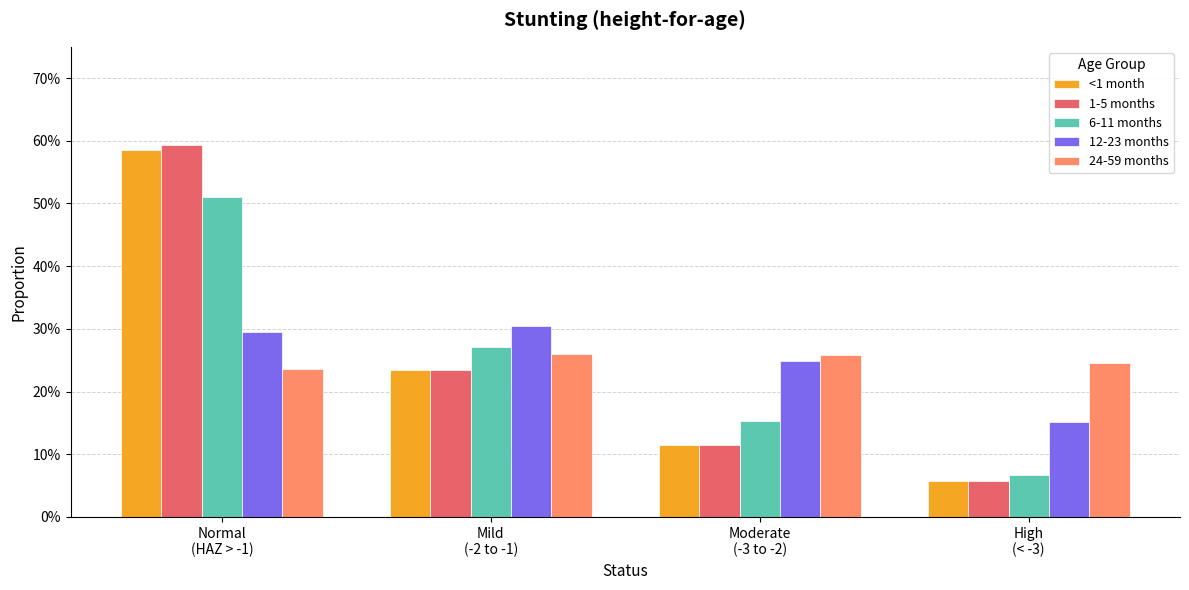

What is the label of the 4th bar from the right?

Normal
(HAZ > -1)